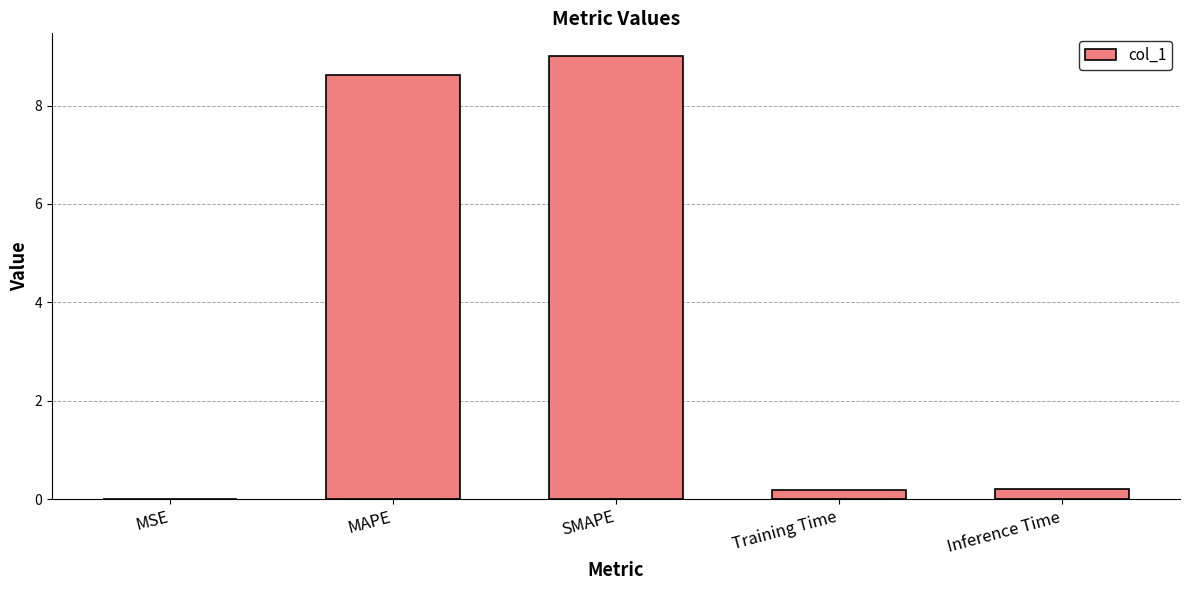

How many series are shown in this chart?

1